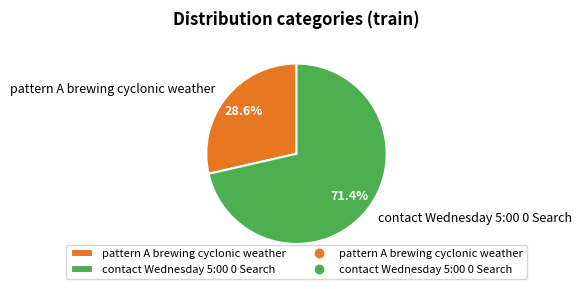

Combined, do contact Wednesday 5:00 0 Search and pattern A brewing cyclonic weather account for over 50%?

Yes